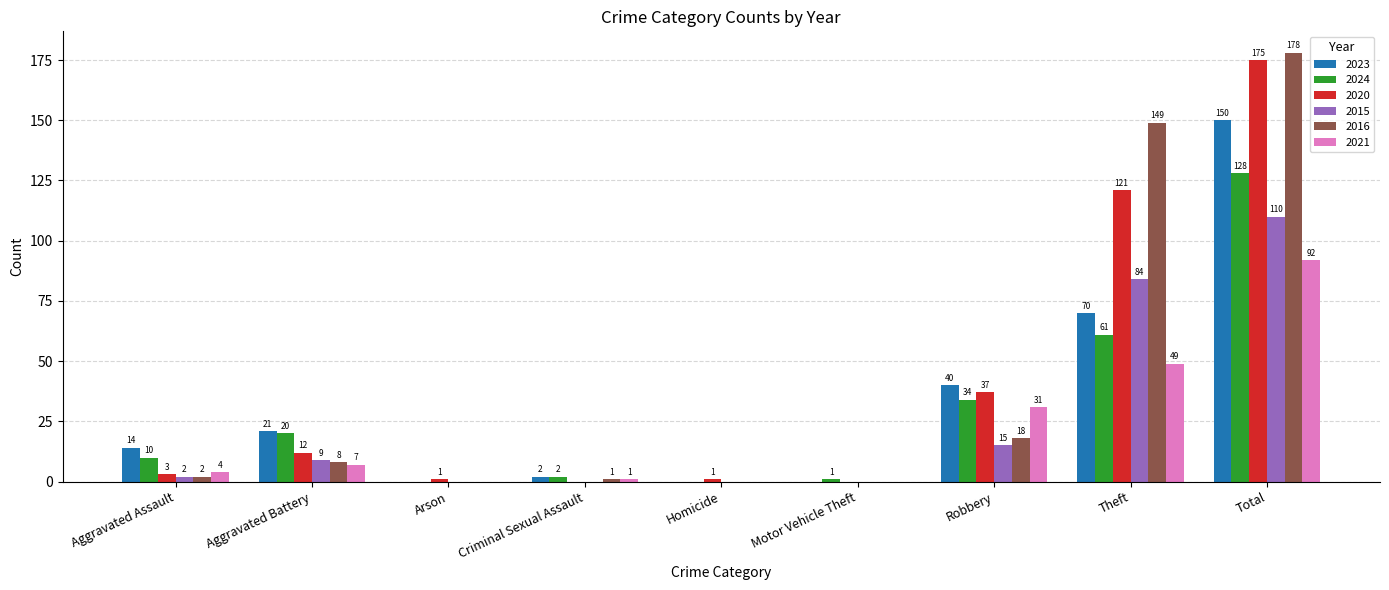

Between Motor Vehicle Theft and Total, which series saw the biggest shift?

2016